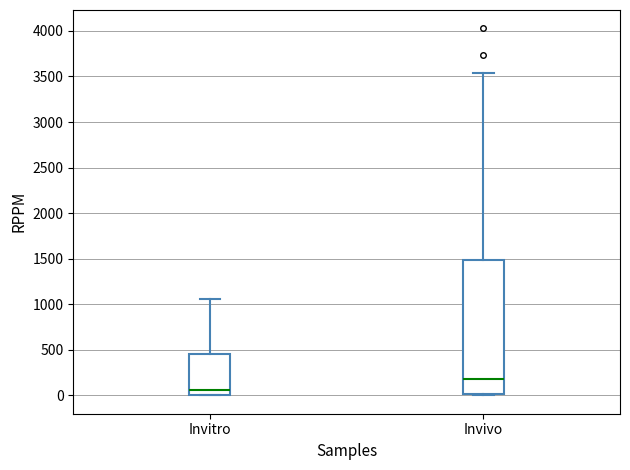

Reading left to right, transcribe this box plot: for each box, give where its median line is, the range the box spans, and where its two whiskers end, as read against the y-axis. The values are not printed on the chart, so give them approximately, as read against the axis.

Invitro: median 50, box 0 to 450, whiskers 0 to 1050
Invivo: median 200, box 0 to 1500, whiskers 0 to 3550